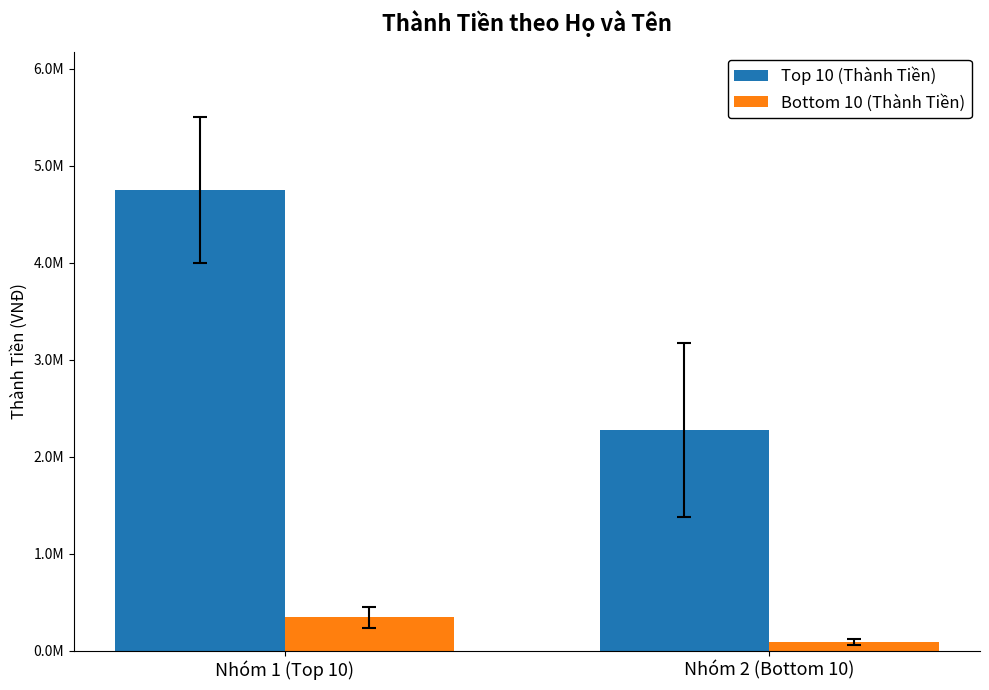

Is it true that Bottom 10 (Thành Tiền) equals 346304 at Nhóm 1 (Top 10)?

True